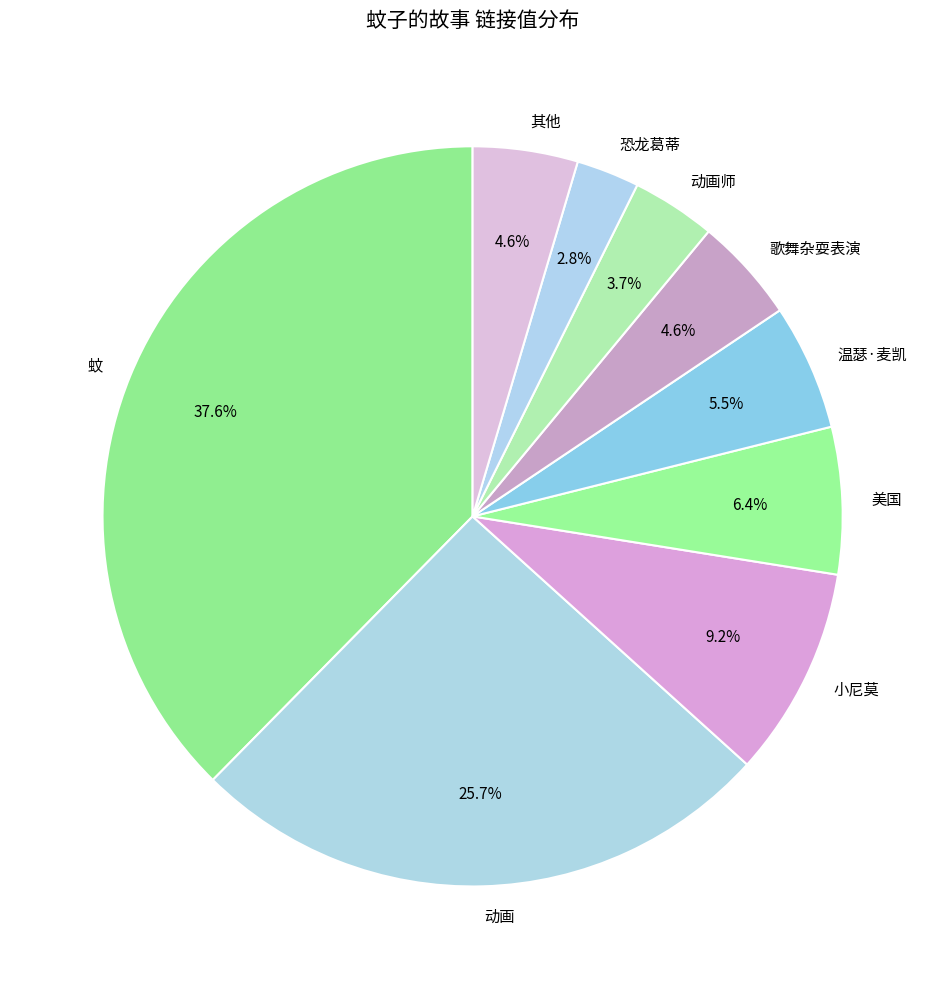

What is the largest slice in the pie chart?

蚊